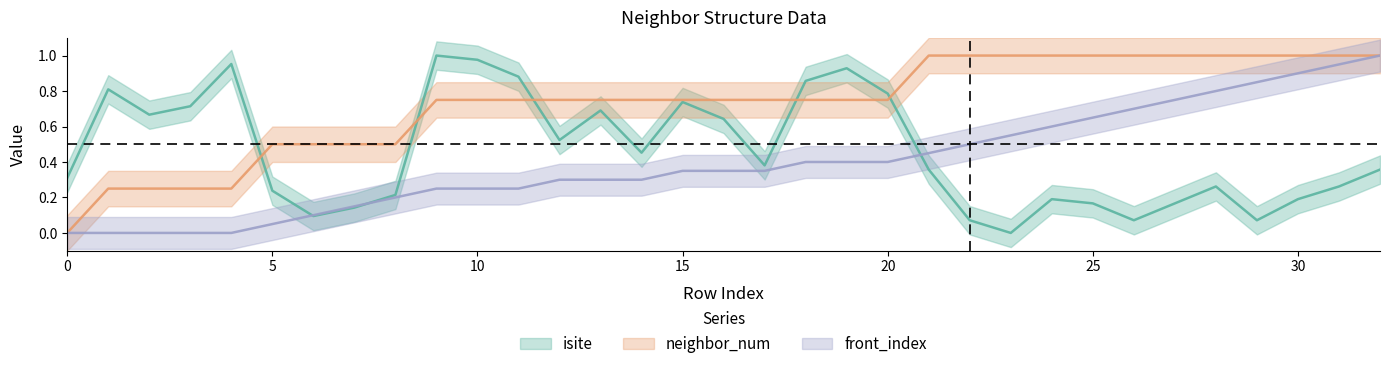

Is it true that front_index equals -0.4 at 3?

False